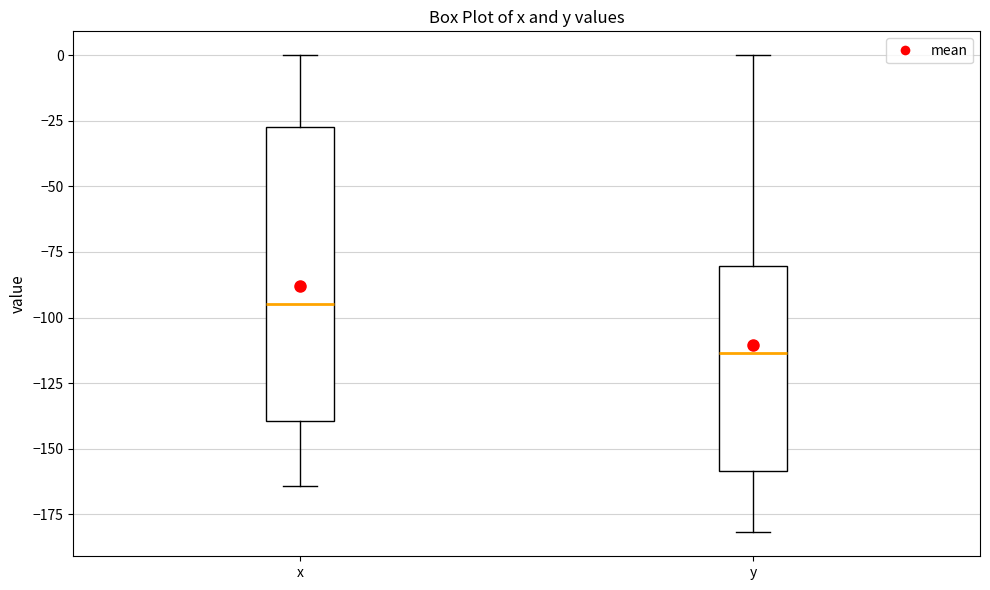

Reading left to right, read every box against the y-axis: the position of its median line, the range the box covers, and the ends of its whiskers. The values are not printed on the chart, so give them approximately, as read against the axis.

x: median -95, box -140 to -25, whiskers -165 to 0
y: median -115, box -160 to -80, whiskers -180 to 0